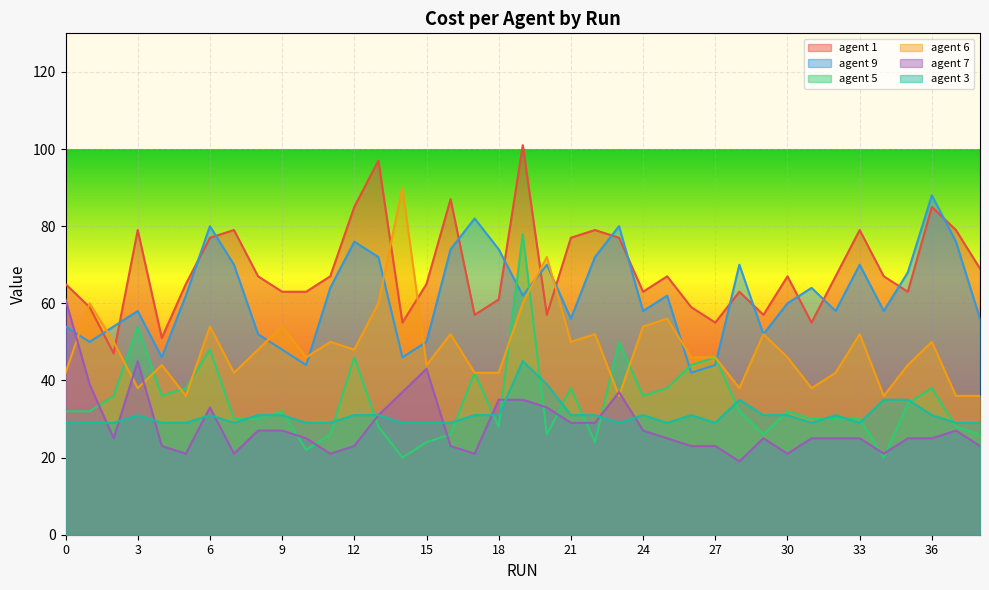

Read the agent 1 value at 8, to the nearest 10.

70